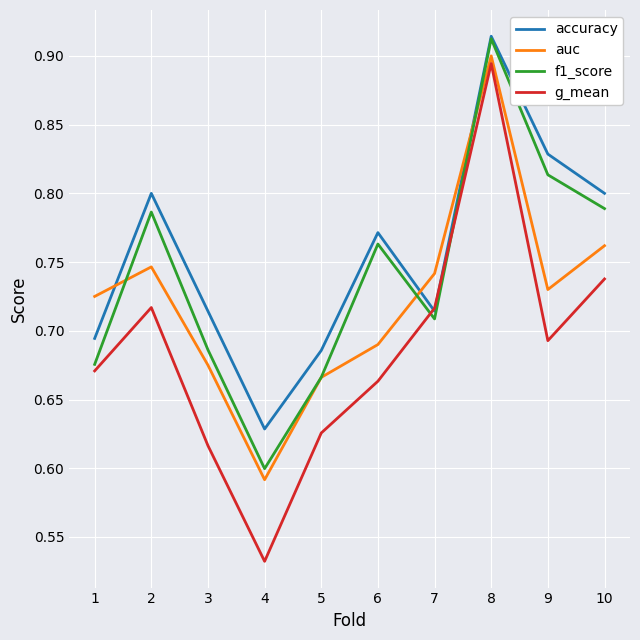

List the series in order of their overall mean, lowest first.

g_mean, auc, f1_score, accuracy